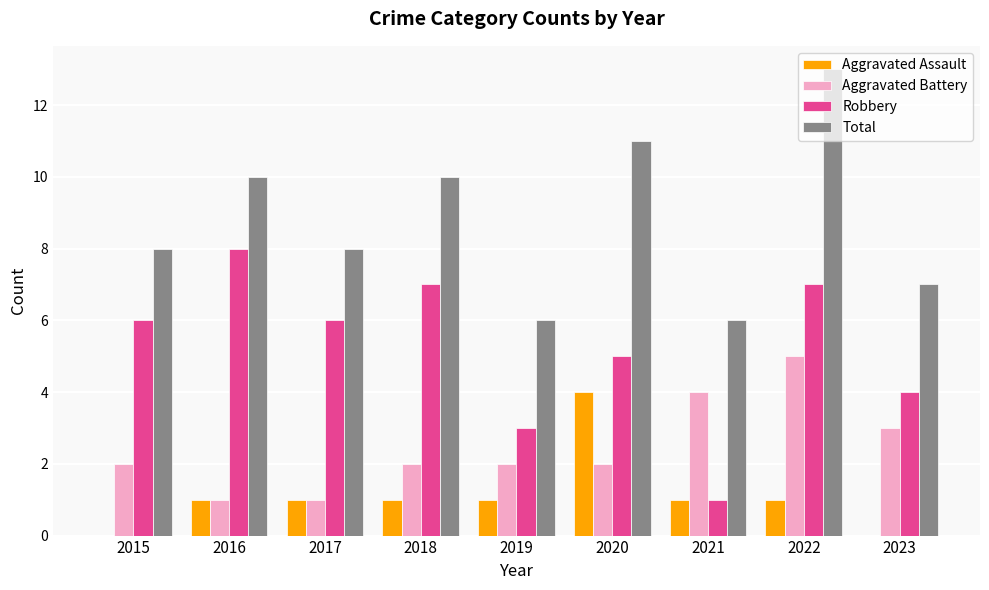

What is the sum of the Robbery values at 2023 and 2022?

11